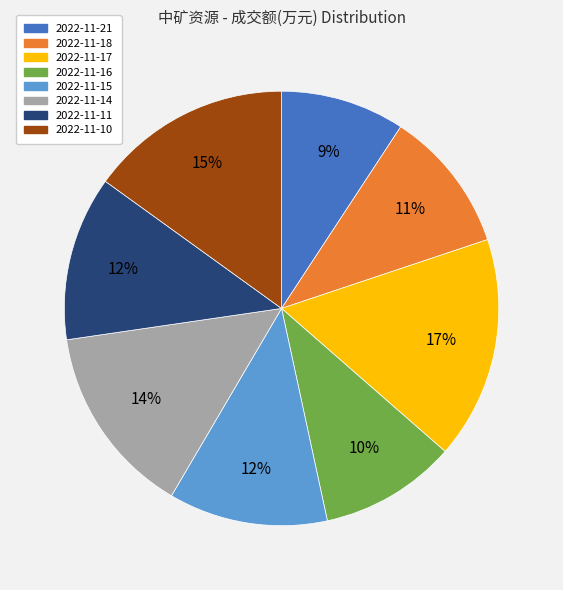

What is the smallest slice in the pie chart?

2022-11-21